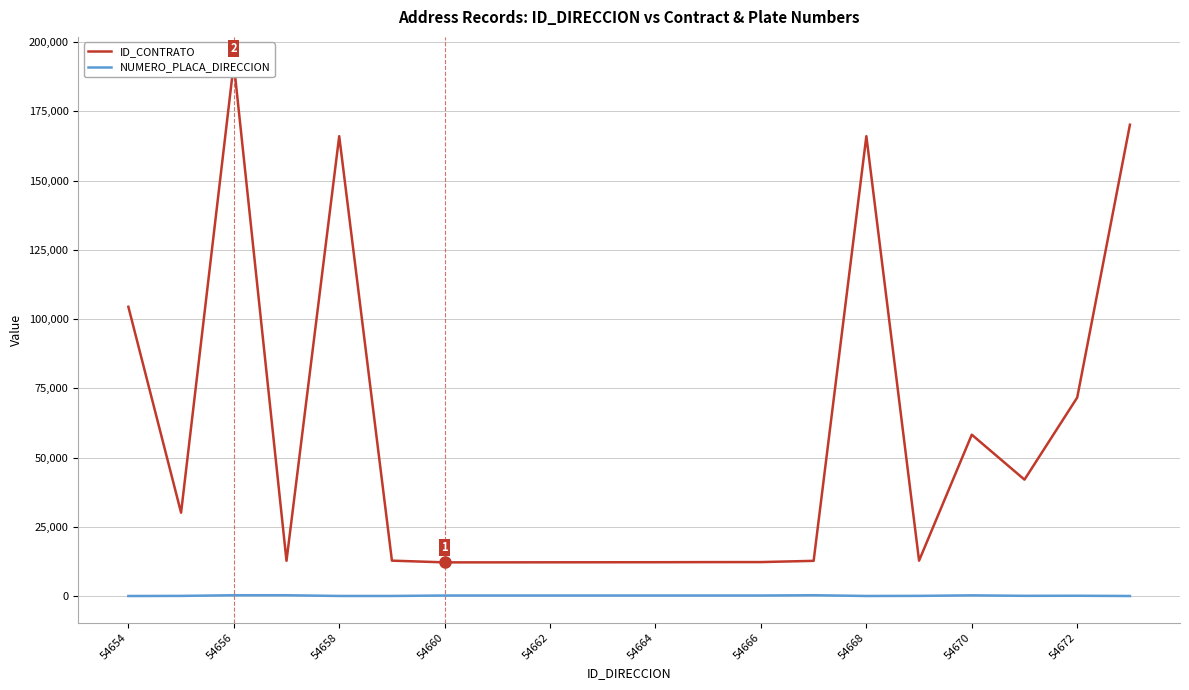

Which series has the largest total across all categories?

ID_CONTRATO